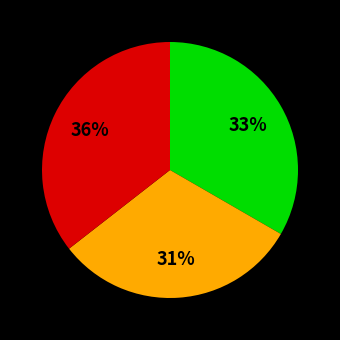

To the nearest percent, what is the average slice percentage?

33%